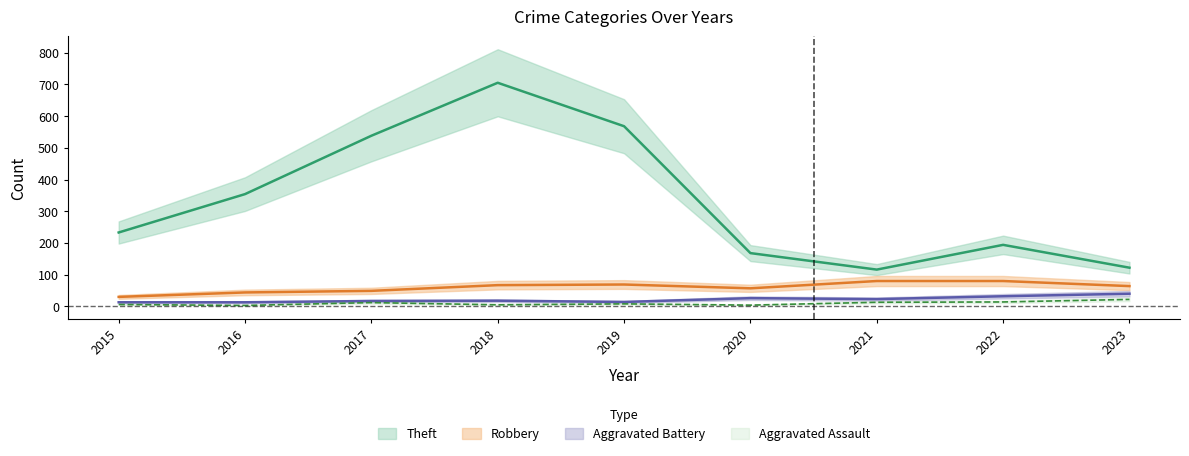

True or false: Aggravated Assault and Theft intersect in this chart.

False